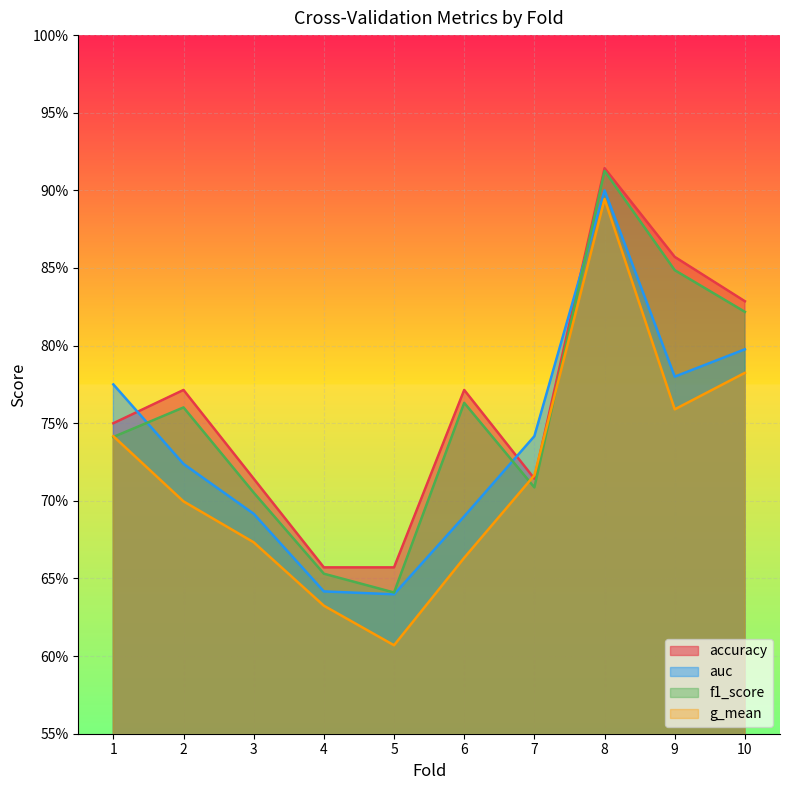

List the labels in order of g_mean value, smallest first.

5, 4, 6, 3, 2, 7, 1, 9, 10, 8